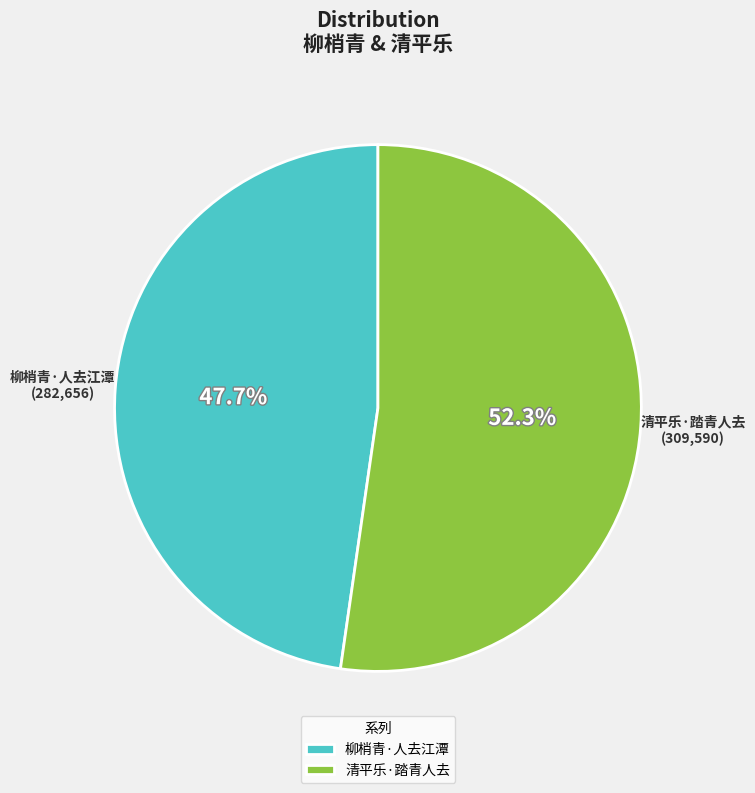

Rank the categories by value from lowest to highest.

柳梢青·人去江潭, 清平乐·踏青人去